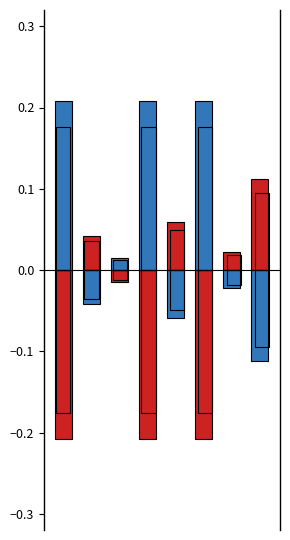

Reading left to right, list all the values displayed in this chart.

positive: 0=-0.2	1=0.0	2=-0.0	3=-0.2	4=0.1	5=-0.2	6=0.0	7=0.1
negative: 0=0.2	1=-0.0	2=0.0	3=0.2	4=-0.1	5=0.2	6=-0.0	7=-0.1